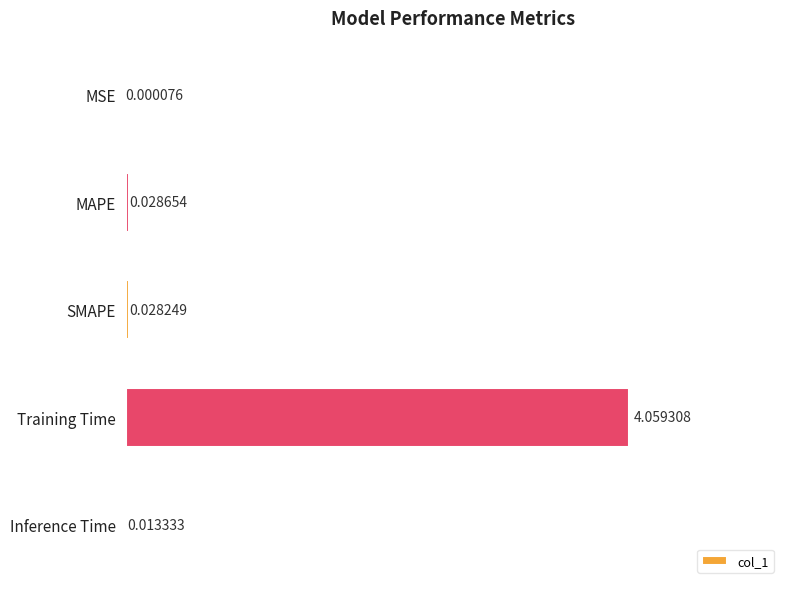

Are the bars grouped side by side (vs. stacked)?

No